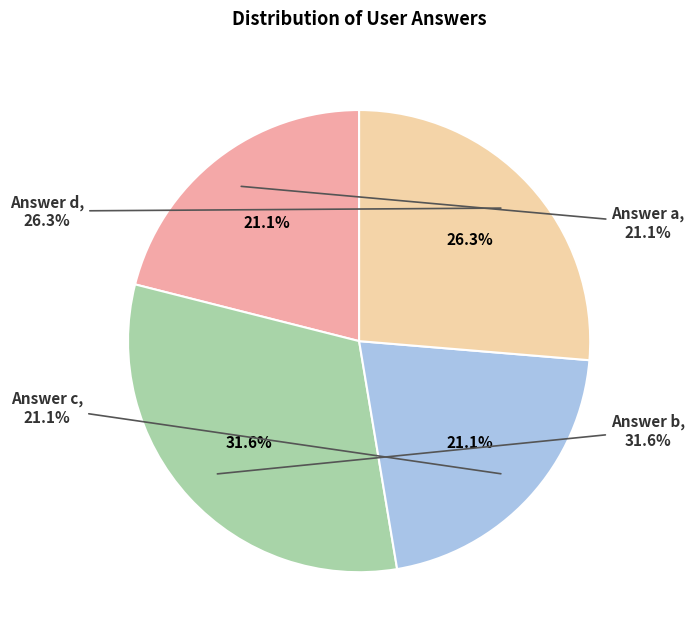

Which has a higher value, d or a?

d